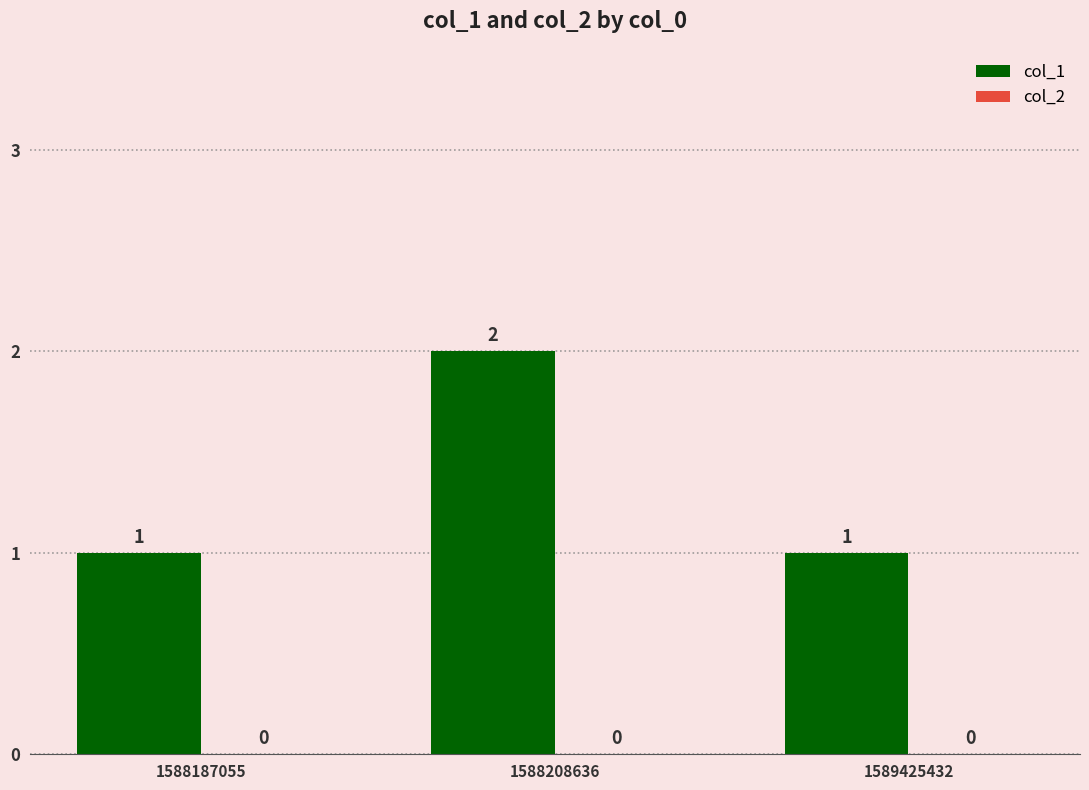

What is the sum of all values?

4